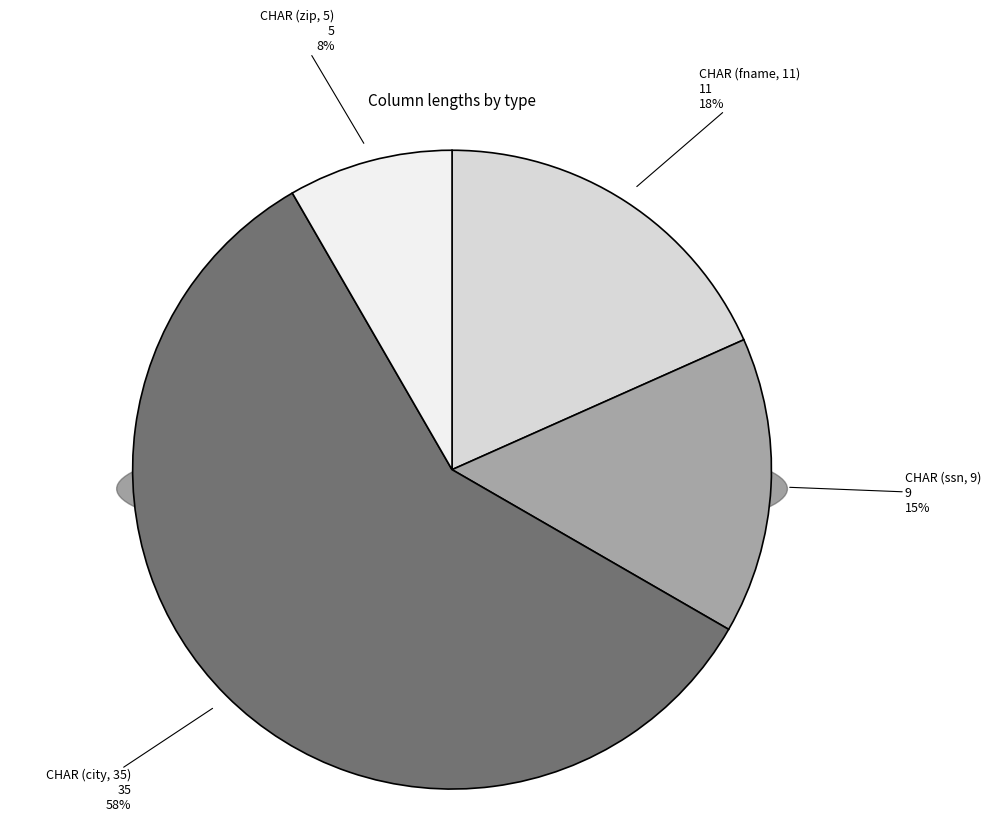

Do CHAR (zip, 5) and CHAR (fname, 11) together represent more than half of the pie?

No